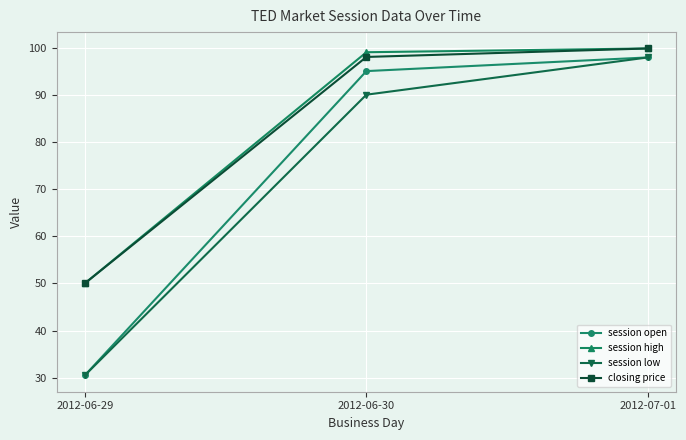

At which label does session open reach its minimum?

2012-06-29